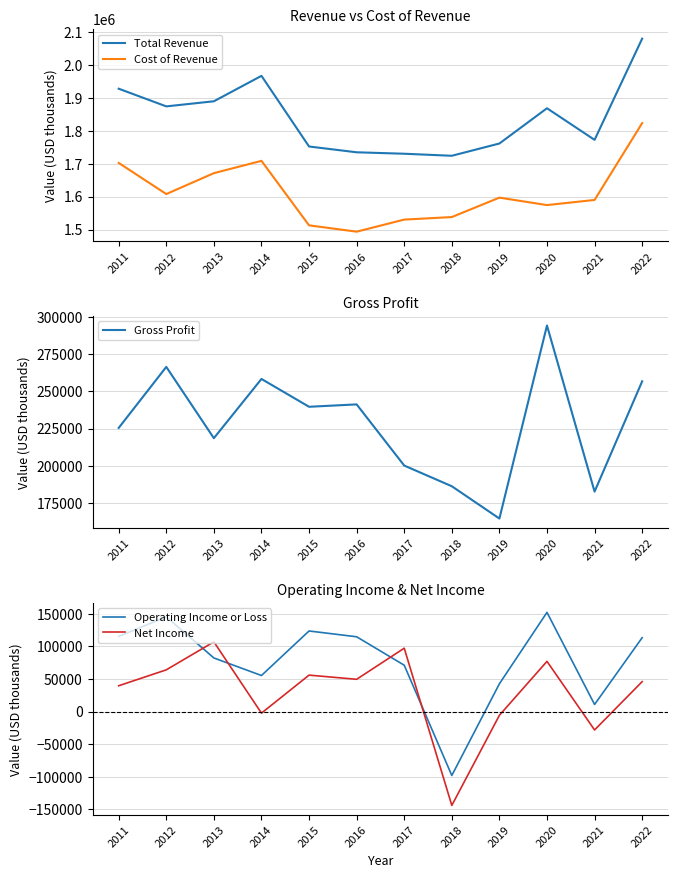

What is the total value across all series at 2016?

3634000